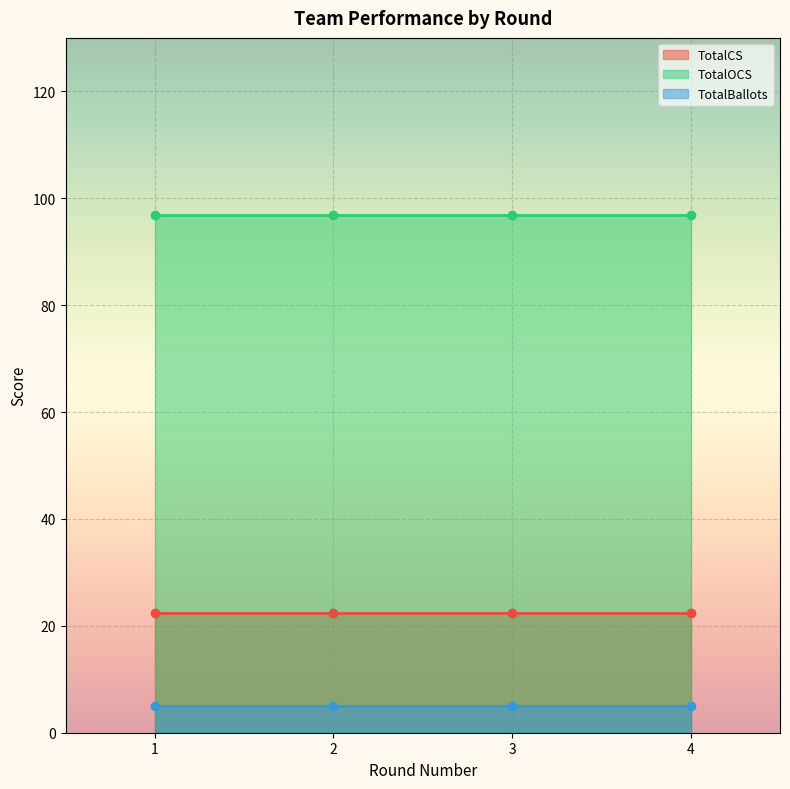

Which series has the largest range (max minus min)?

TotalOCS